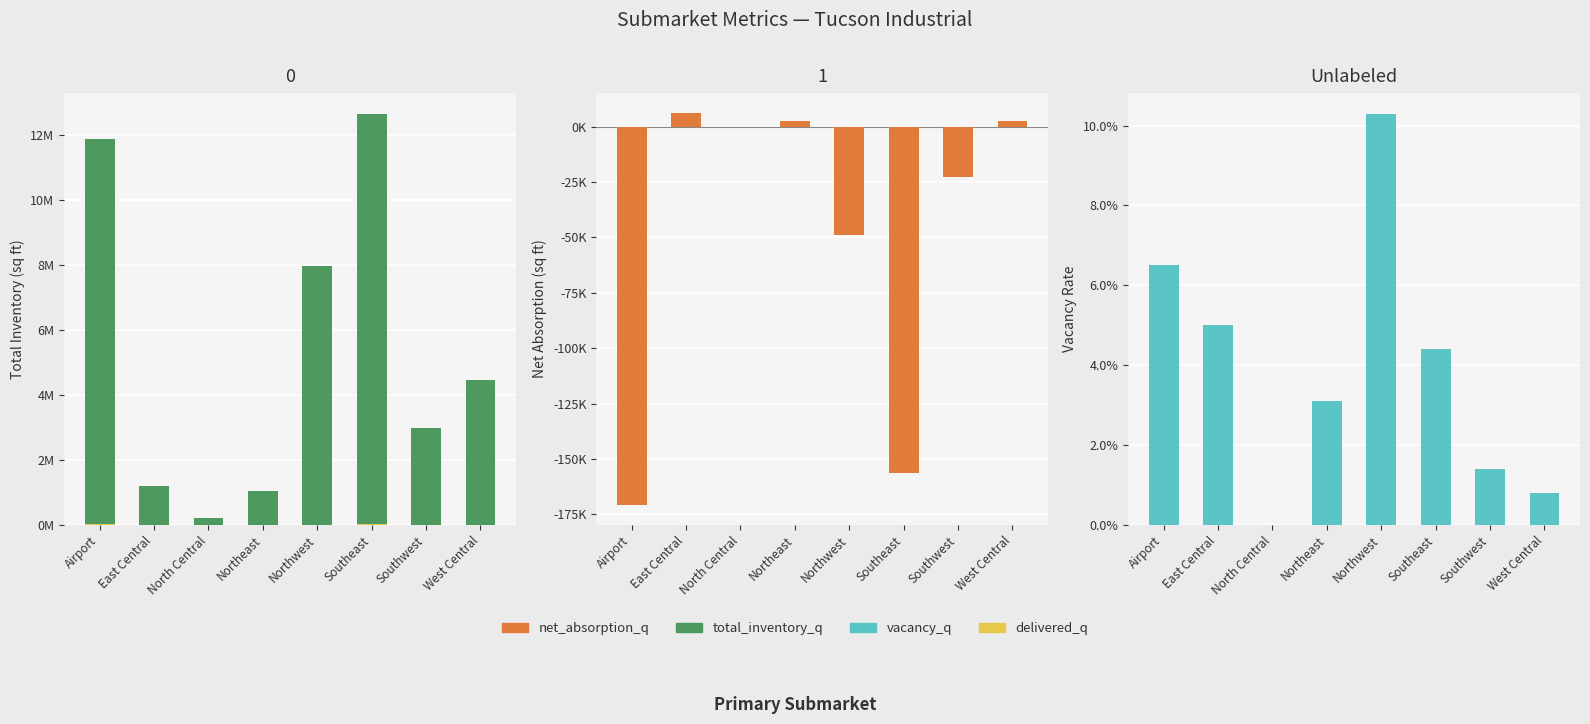

Which category has the lowest value across all series?

Airport